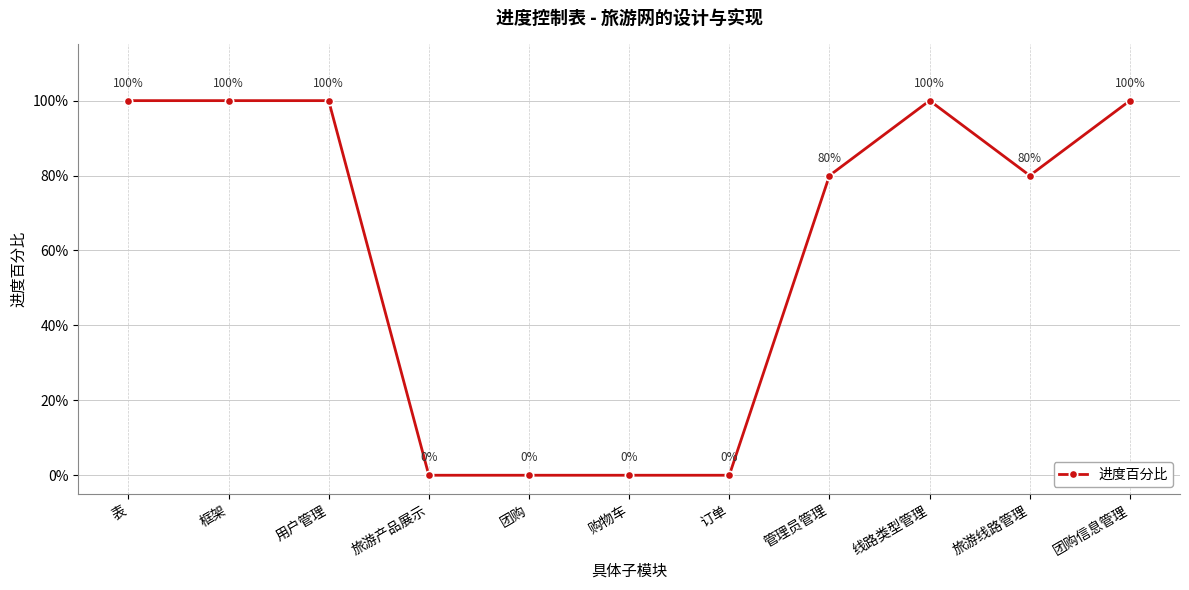

What is the label of the 7th point from the left?

订单